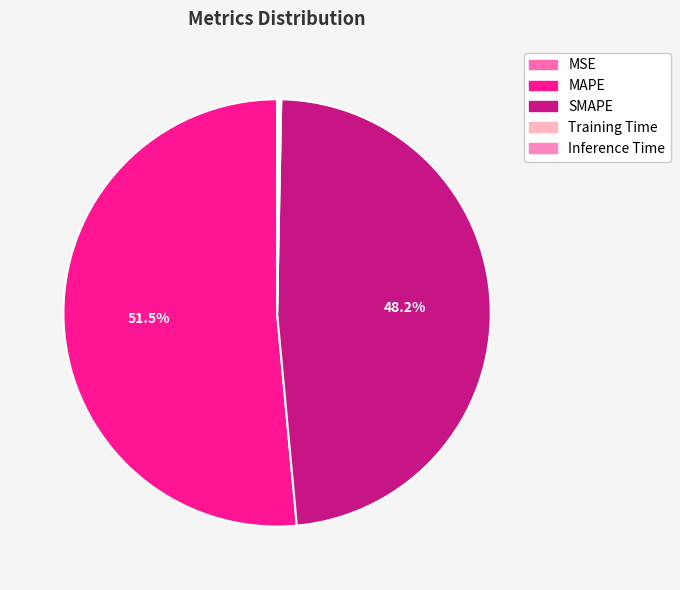

What is the largest slice in the pie chart?

MAPE